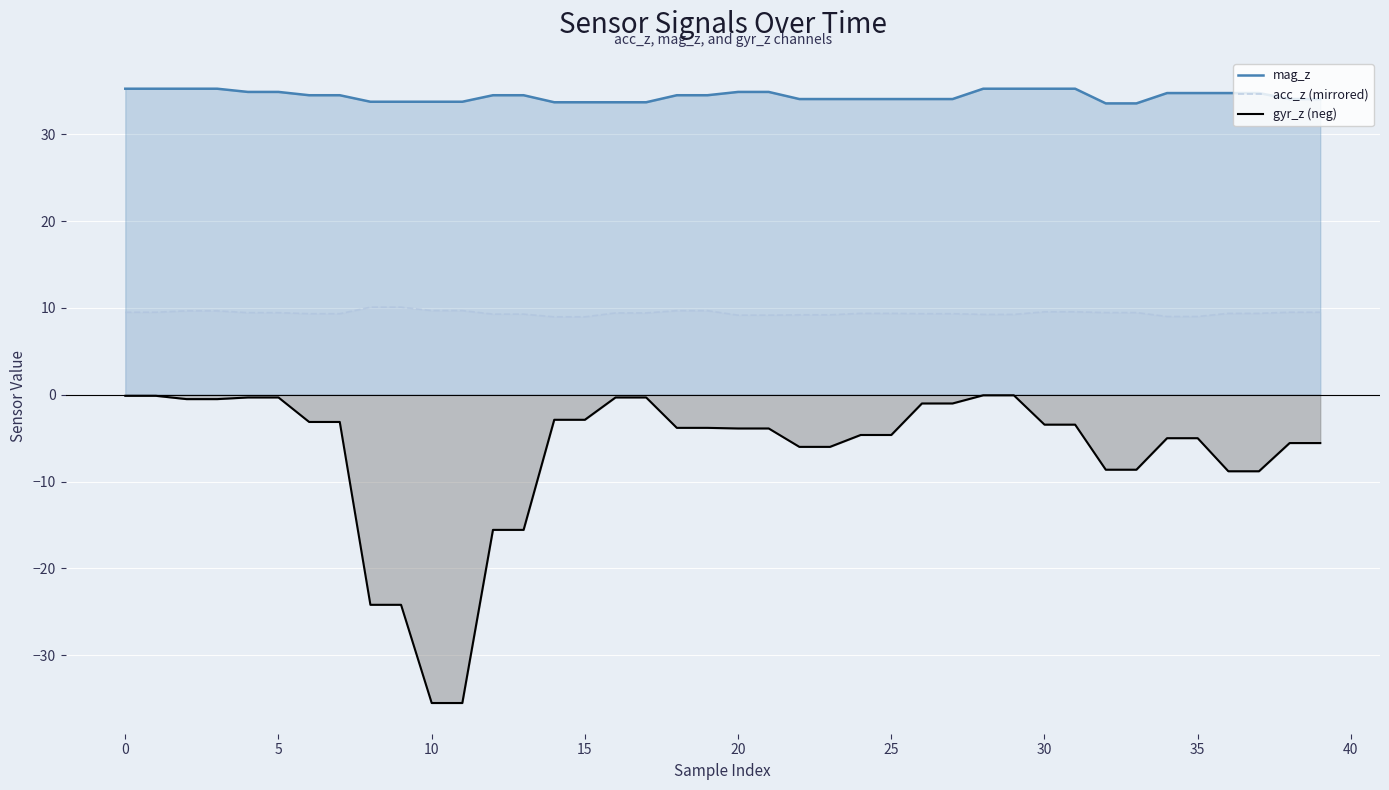

True or false: gyr_z (neg) has more than 2 points higher than both neighbors.

False